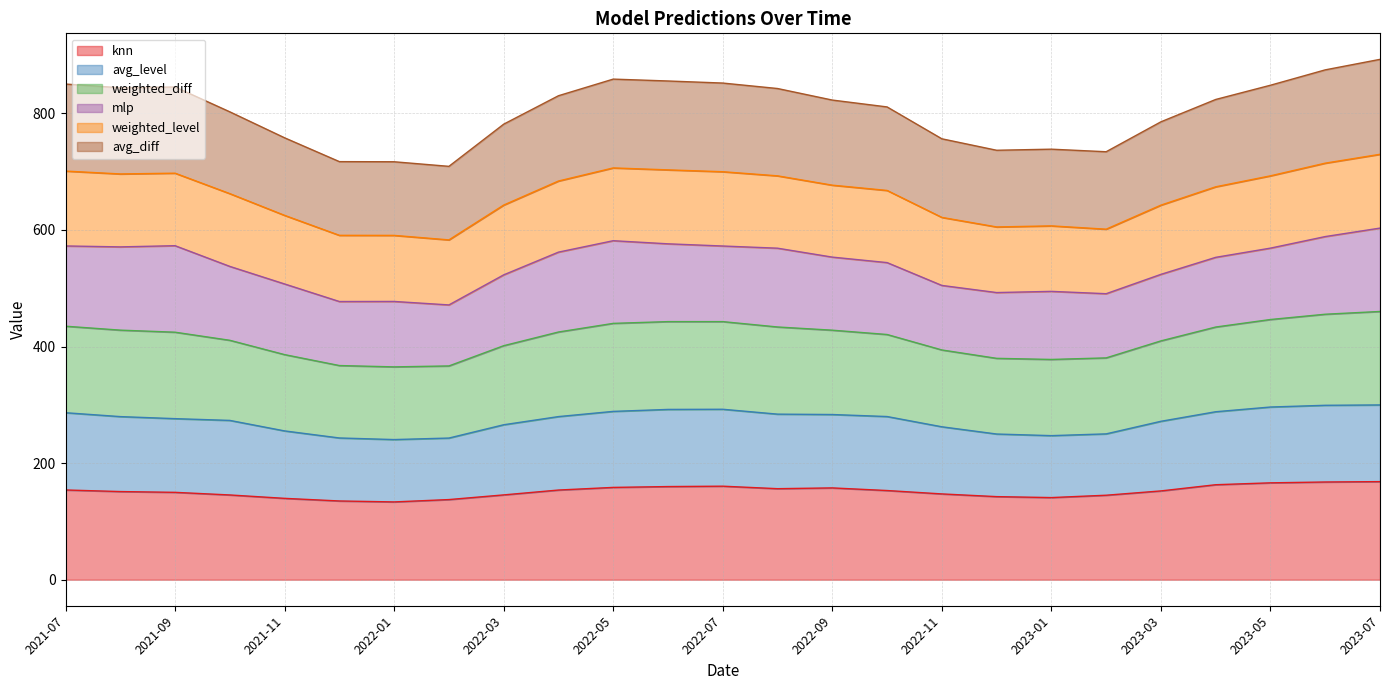

What is the maximum value for knn?

168.3